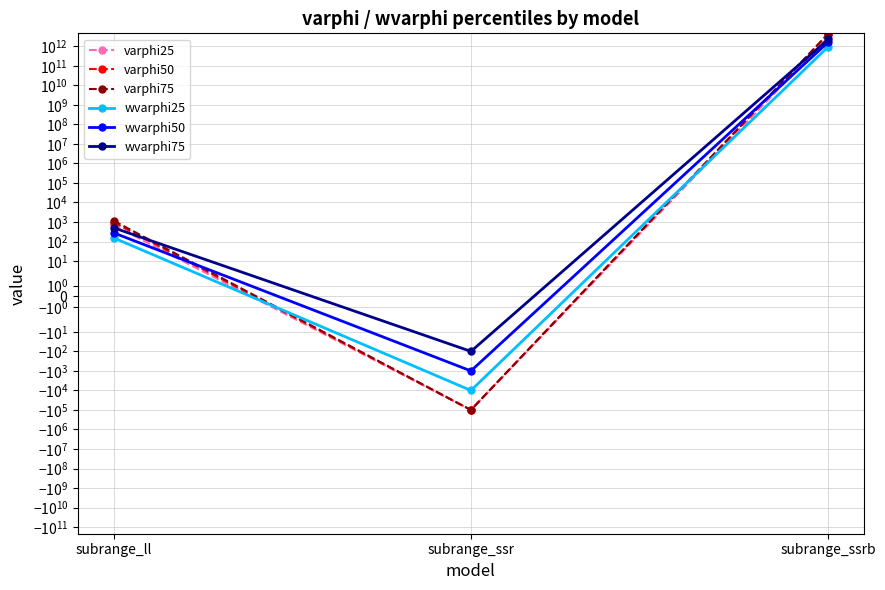

What position from the left is subrange_ssrb?

3